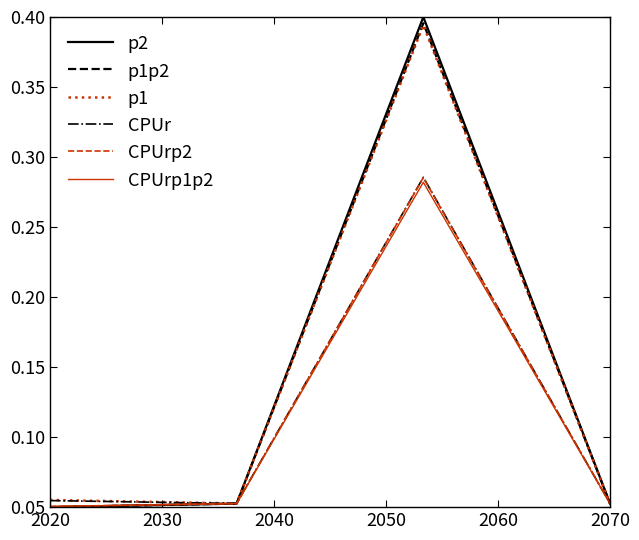

What are all the series names shown in the legend?

p2, p1p2, p1, CPUr, CPUrp2, CPUrp1p2